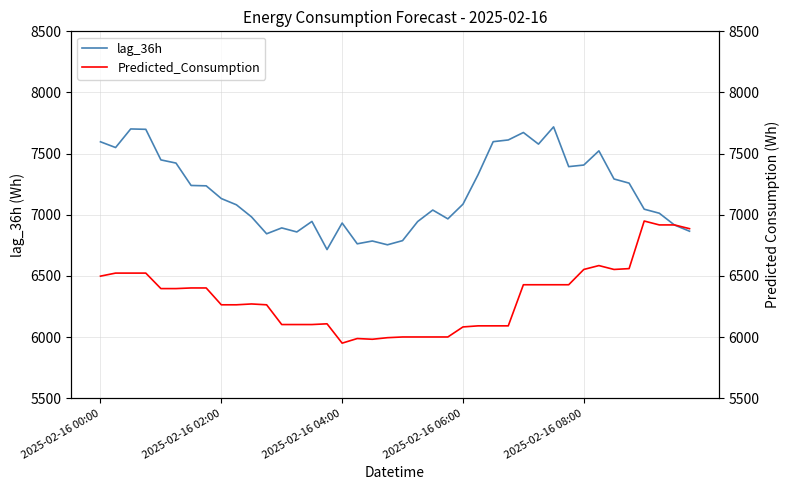

Is it true that lag_36h equals 7597 at 2025-02-16 00:00?

True